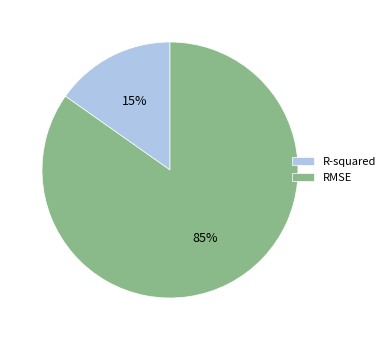

Which has a higher value, RMSE or R-squared?

RMSE